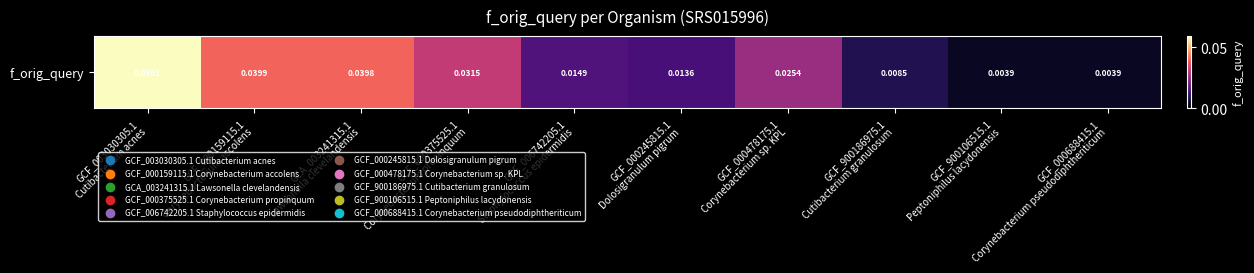

What is the difference between the maximum and minimum values?

0.1